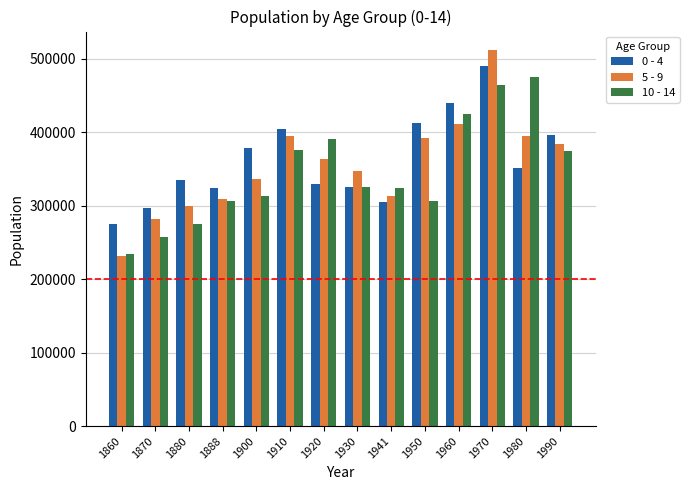

How many bars are there in total?

42